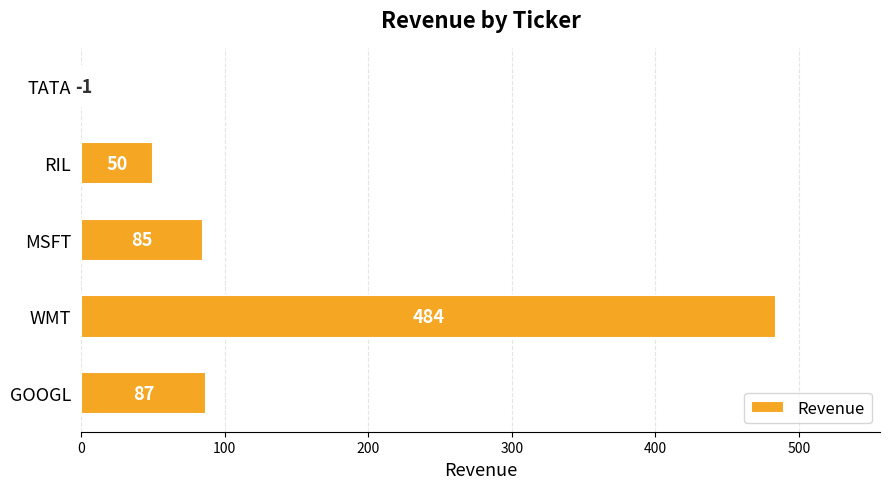

Are the bars horizontal?

Yes